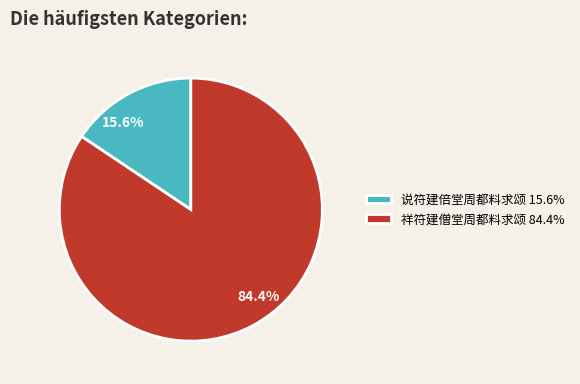

What is the smallest slice in the pie chart?

说符建倍堂周都料求颂